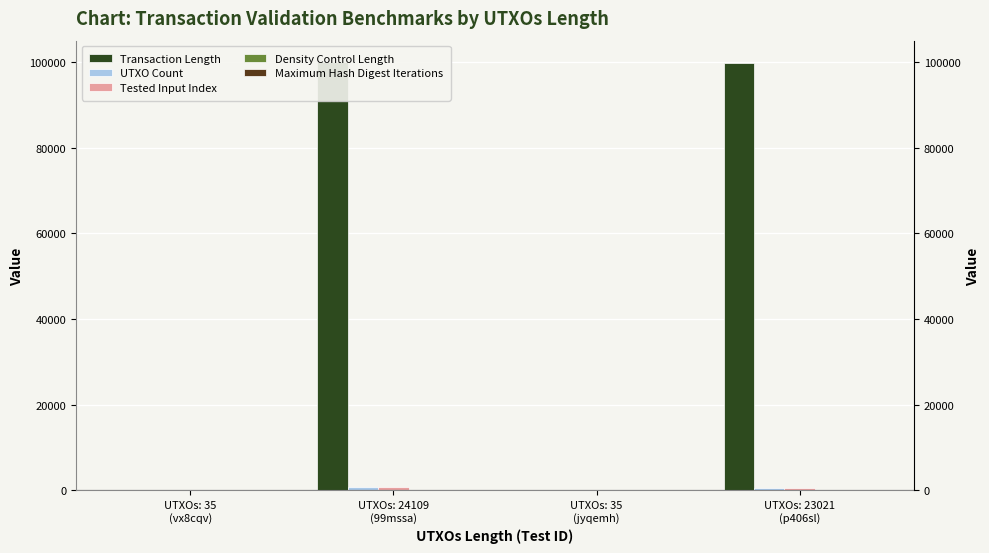

How many categories are shown in the chart?

4